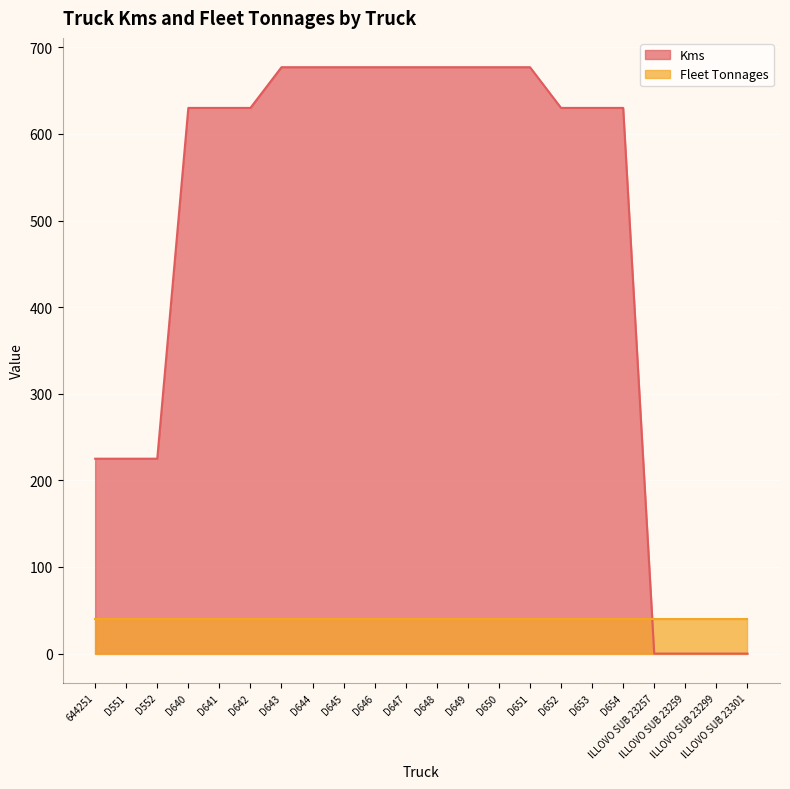

What position from the right is D642?

17